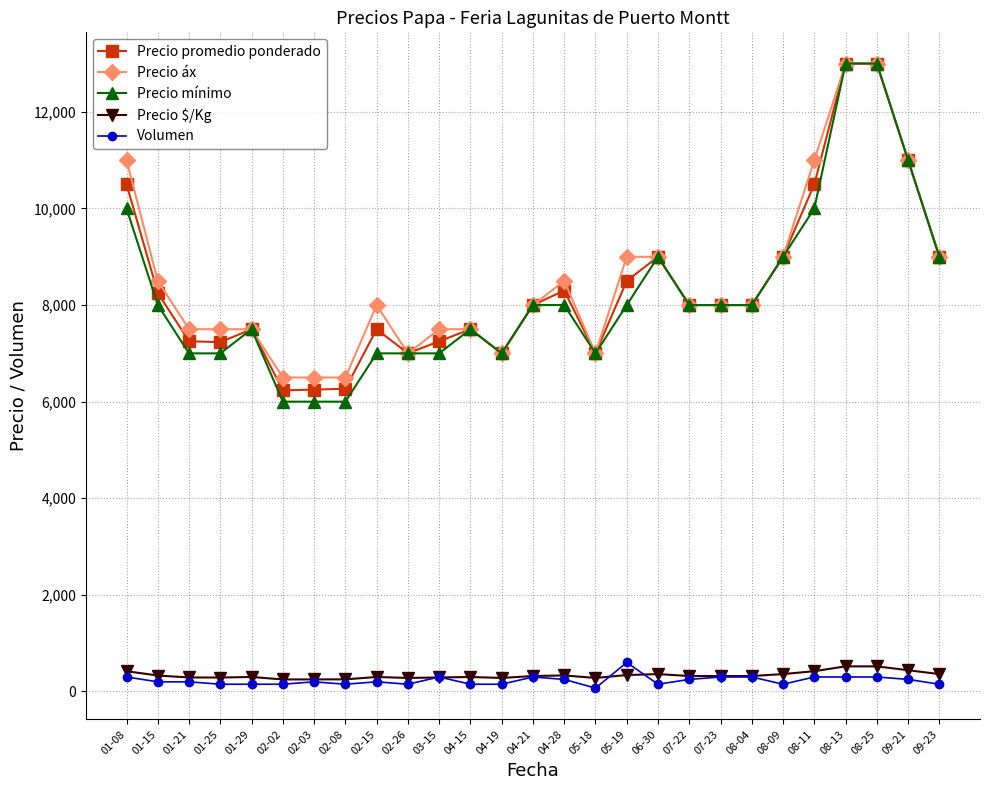

True or false: Volumen and Precio áx cross at least once.

False